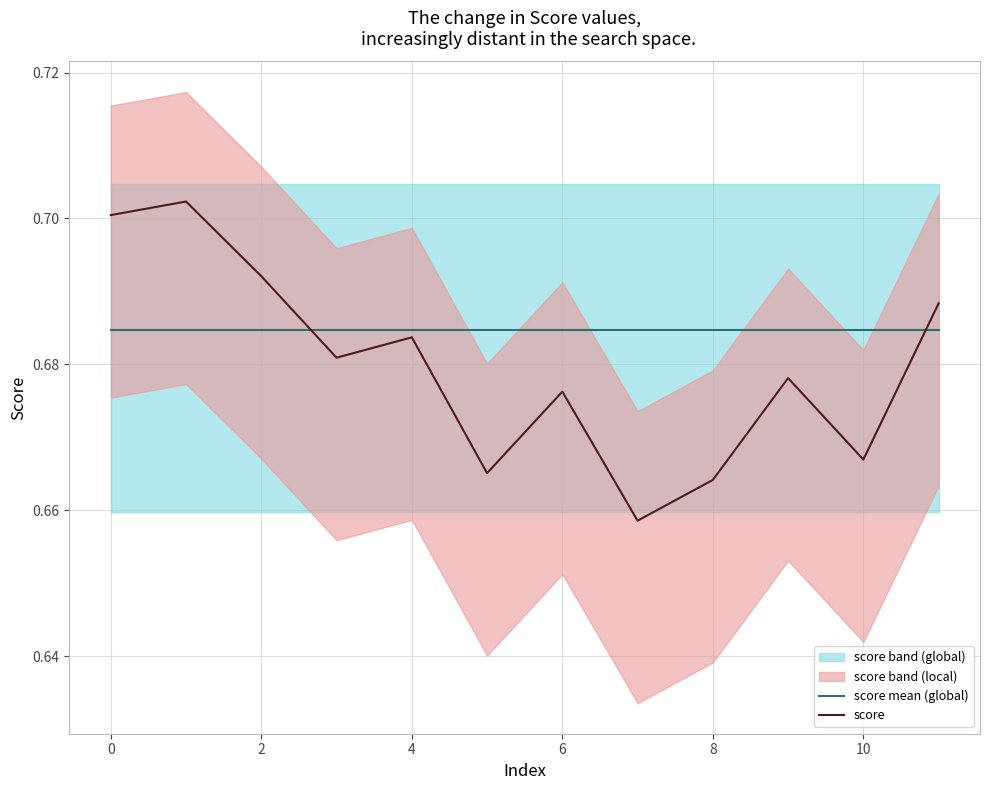

What is the value of the score mean (global) point at the 2nd from the left?

0.7